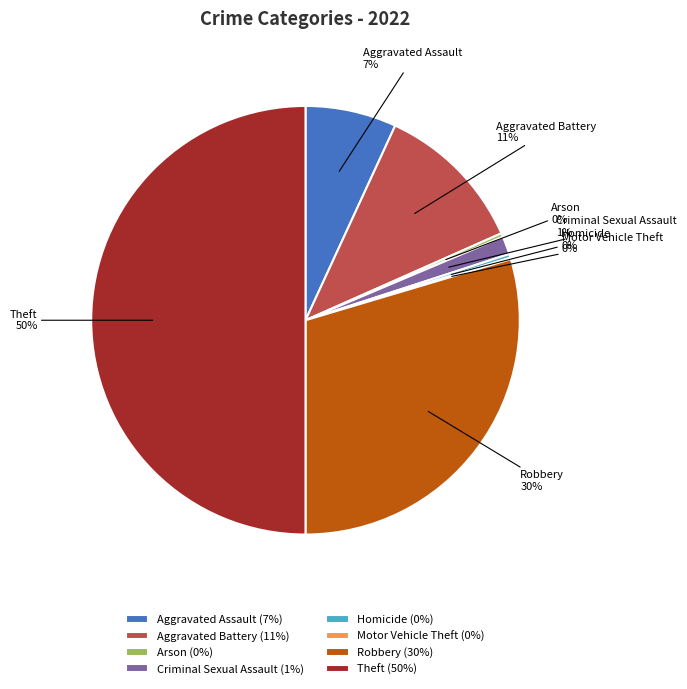

Does Arson account for over 50% of the chart?

No